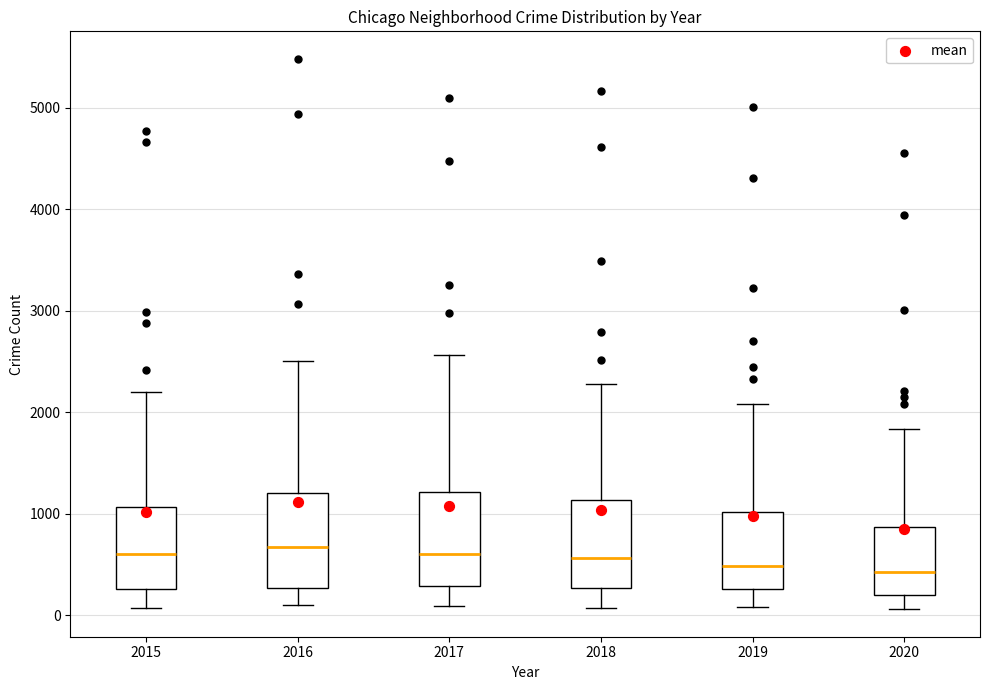

Reading left to right, transcribe this box plot: for each box, give where its median line is, the range the box spans, and where its two whiskers end, as read against the y-axis. The values are not printed on the chart, so give them approximately, as read against the axis.

2015: median 600, box 300 to 1100, whiskers 100 to 2200
2016: median 700, box 300 to 1200, whiskers 100 to 2500
2017: median 600, box 300 to 1200, whiskers 100 to 2600
2018: median 600, box 300 to 1100, whiskers 100 to 2300
2019: median 500, box 300 to 1000, whiskers 100 to 2100
2020: median 400, box 200 to 900, whiskers 100 to 1800